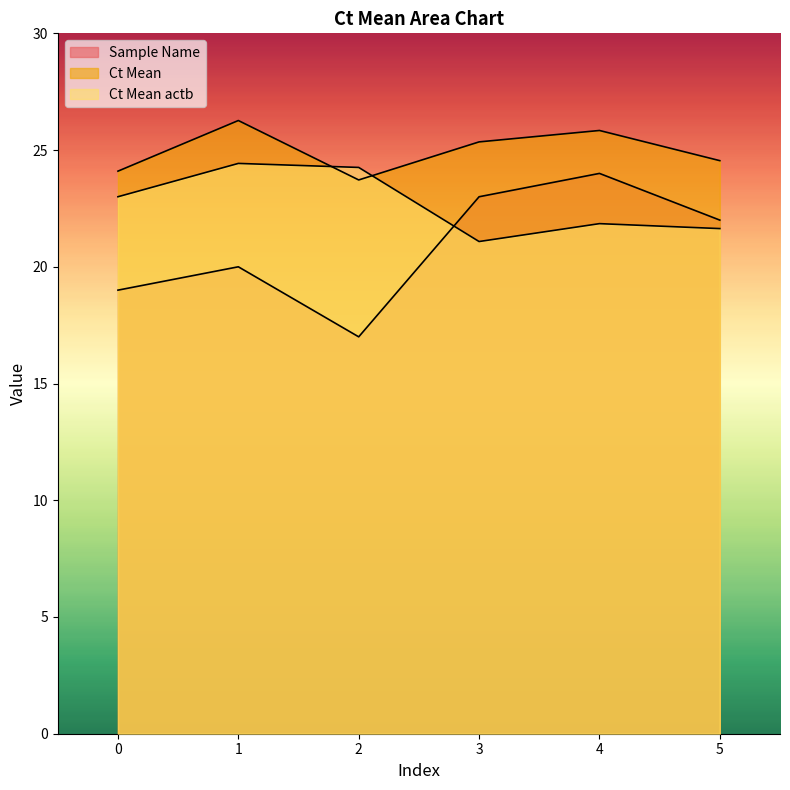

How many interior local valleys does the Ct Mean series have?

1